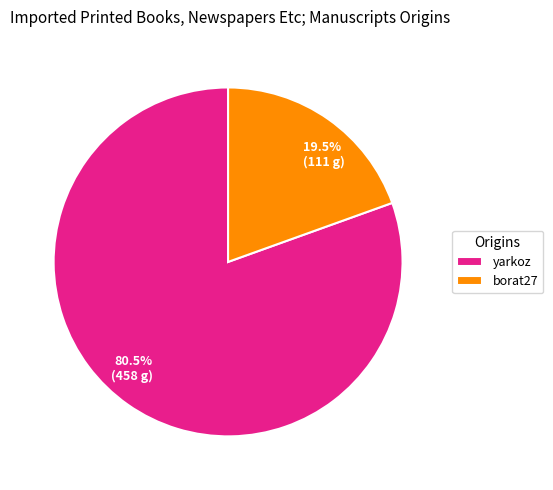

What is the ratio of the value at 80.5% (458 g) to the value at 19.5% (111 g)?

4.1